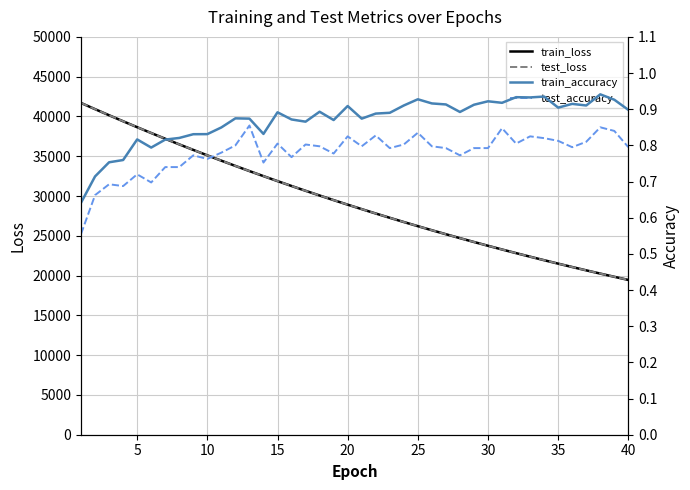

What is the difference between the maximum and minimum values in the train_loss series?

22240.2